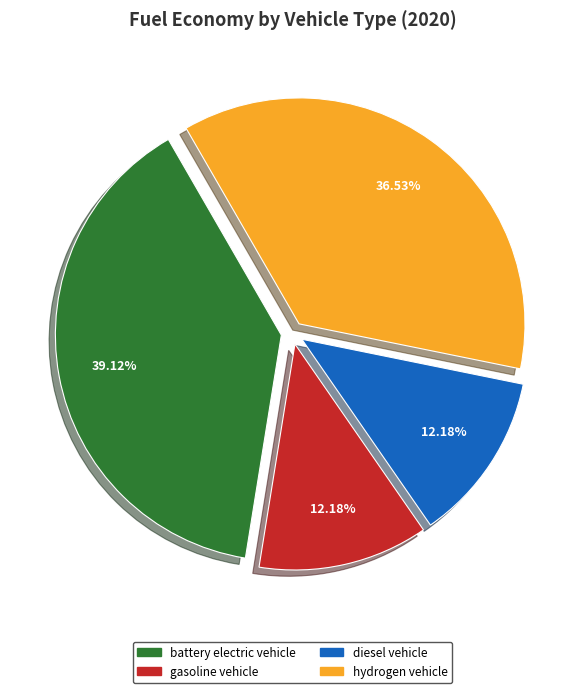

What percentage is the diesel vehicle slice, to the nearest percent?

12%